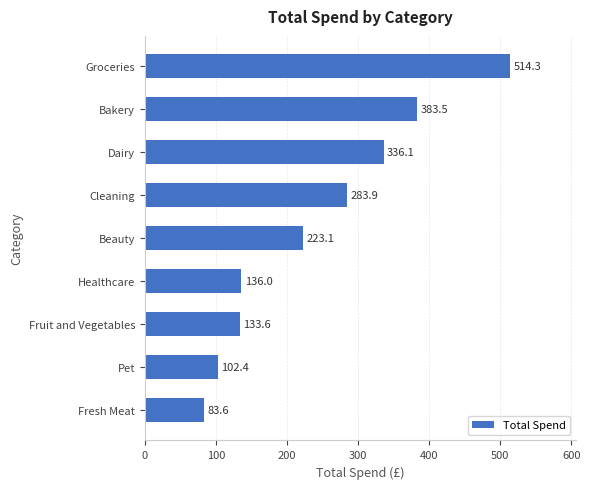

Are the bars grouped side by side (vs. stacked)?

No